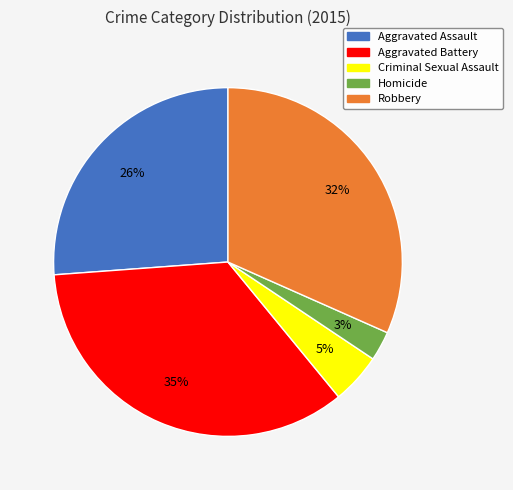

Which category has the biggest portion of the pie?

Aggravated Battery